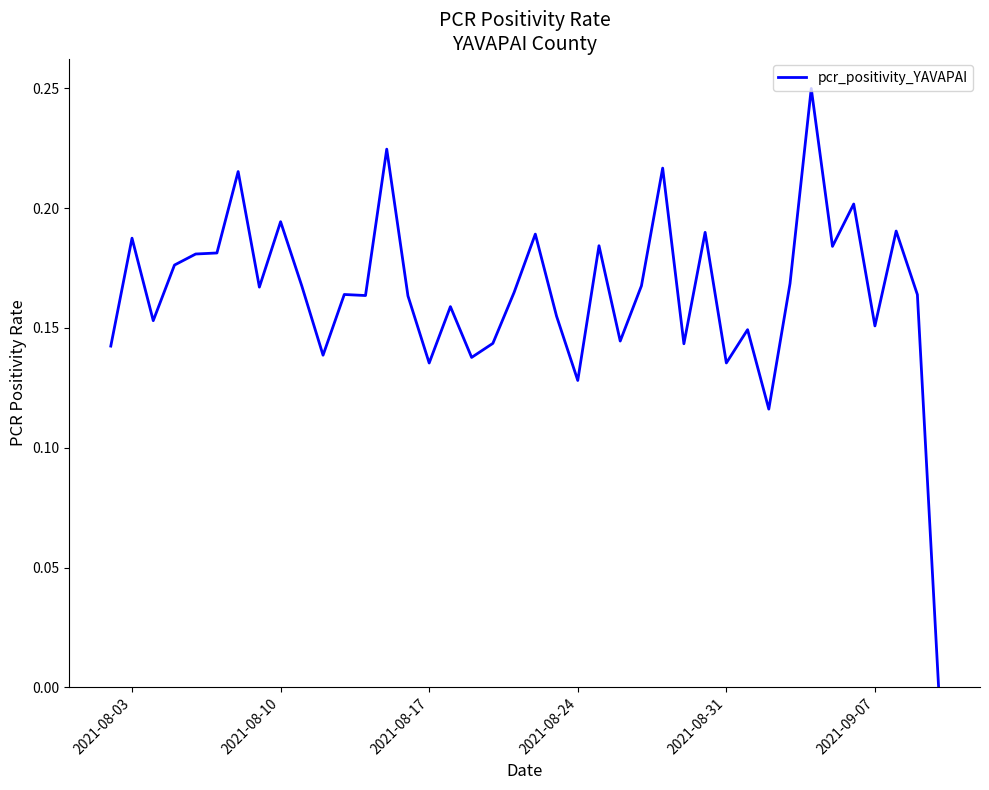

How many points are lower than both their immediate neighbors (excluding endpoints)?

13